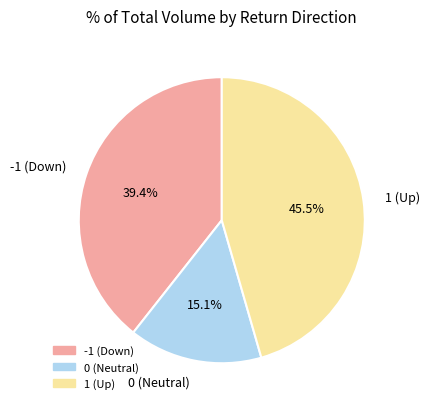

Is there a majority slice in this chart?

No